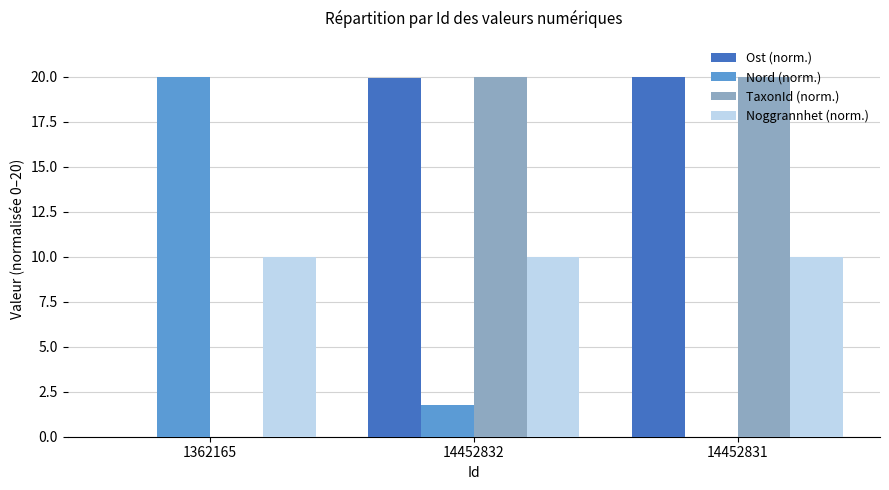

How many groups of bars are there?

3